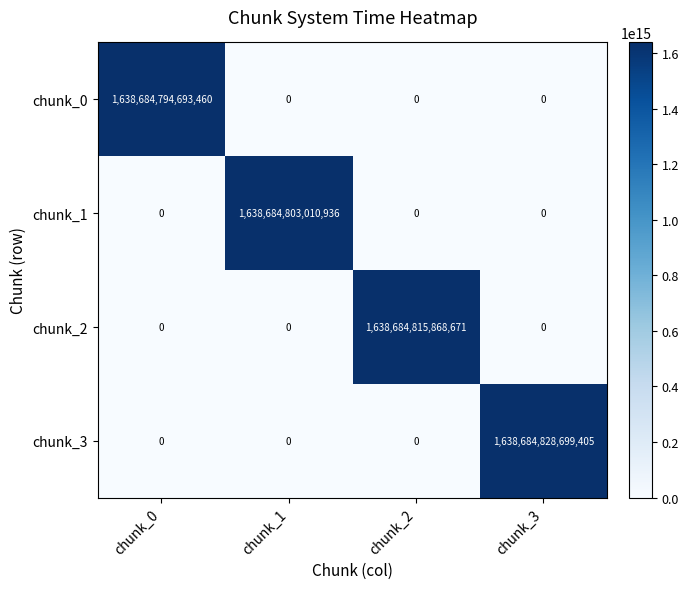

Which series has the largest range (max minus min)?

chunk_3